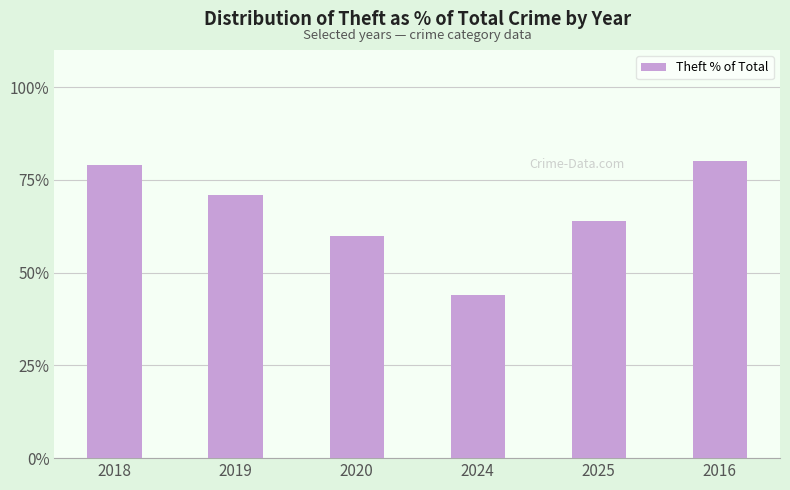

At which label does the data first exceed 71?

2018